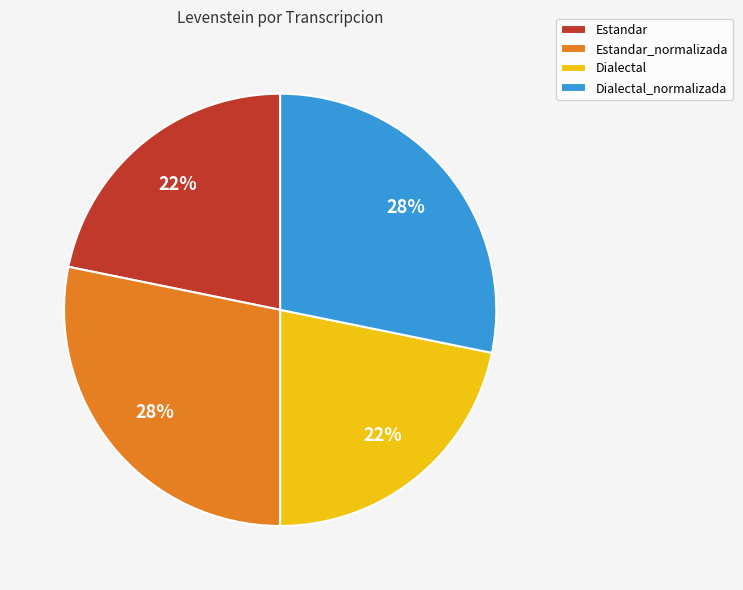

To the nearest percent, what is the average slice percentage?

25%